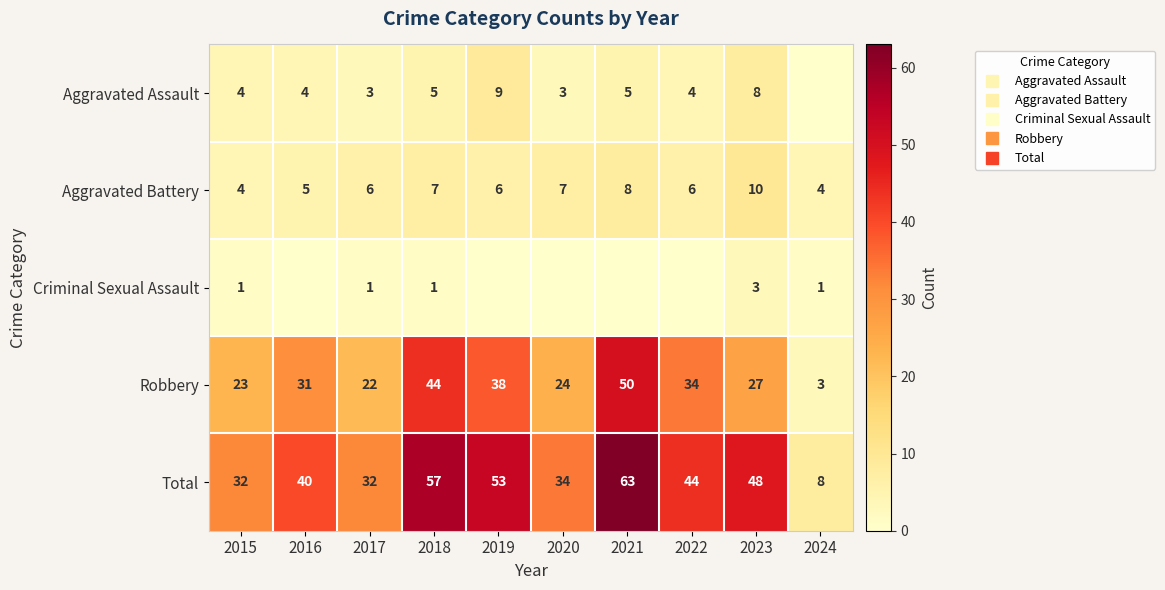

Count the Aggravated Battery values in the range 5 to 7.

6